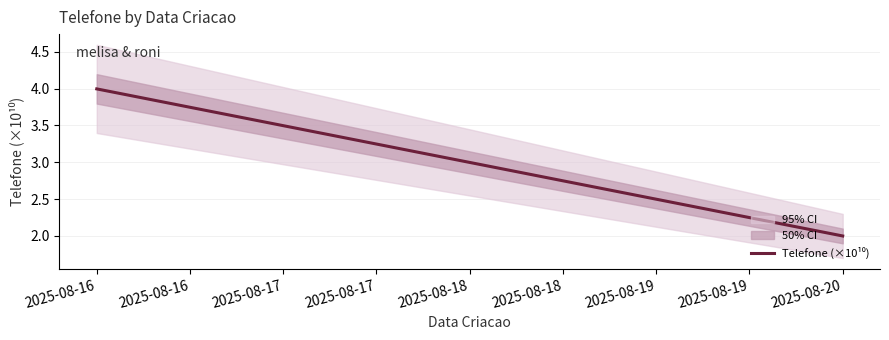

What is the difference between the values at 2025-08-16 and 2025-08-20?

2.0